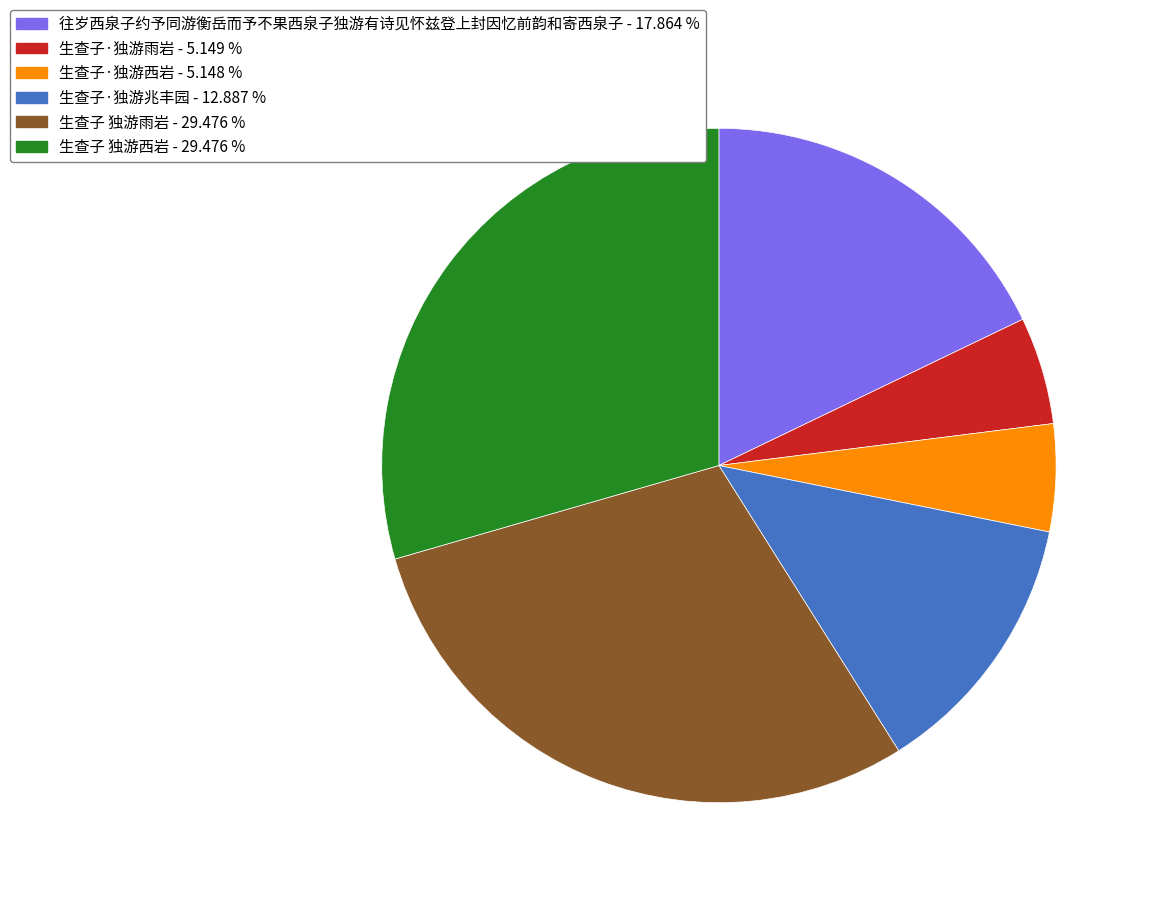

Is the sum of 生查子 独游西岩 and 生查子·独游西岩 greater than half?

No